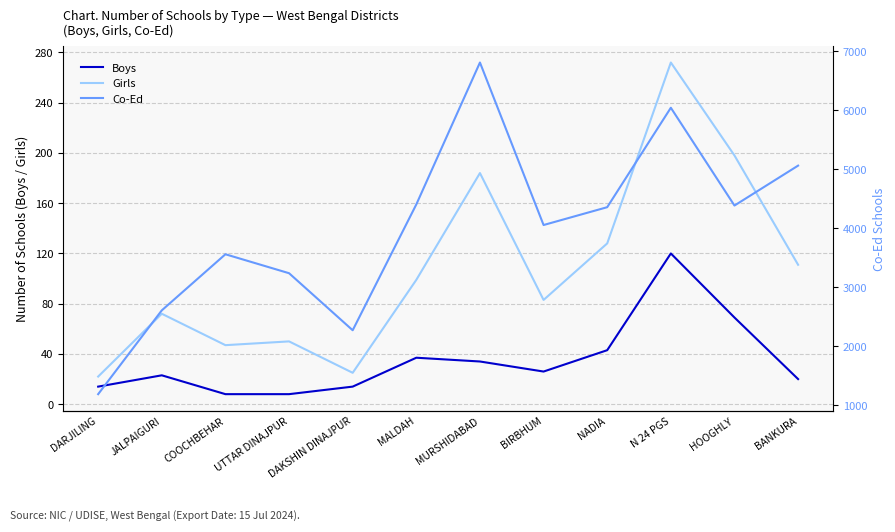

Reading left to right, list all the values displayed in this chart.

Boys: 14	23	8	8	14	37	34	26	43	120	69	20
Girls: 22	72	47	50	25	99	184	83	128	272	198	111
Co-Ed: 1190	2609	3559	3238	2272	4403	6806	4054	4356	6040	4384	5060